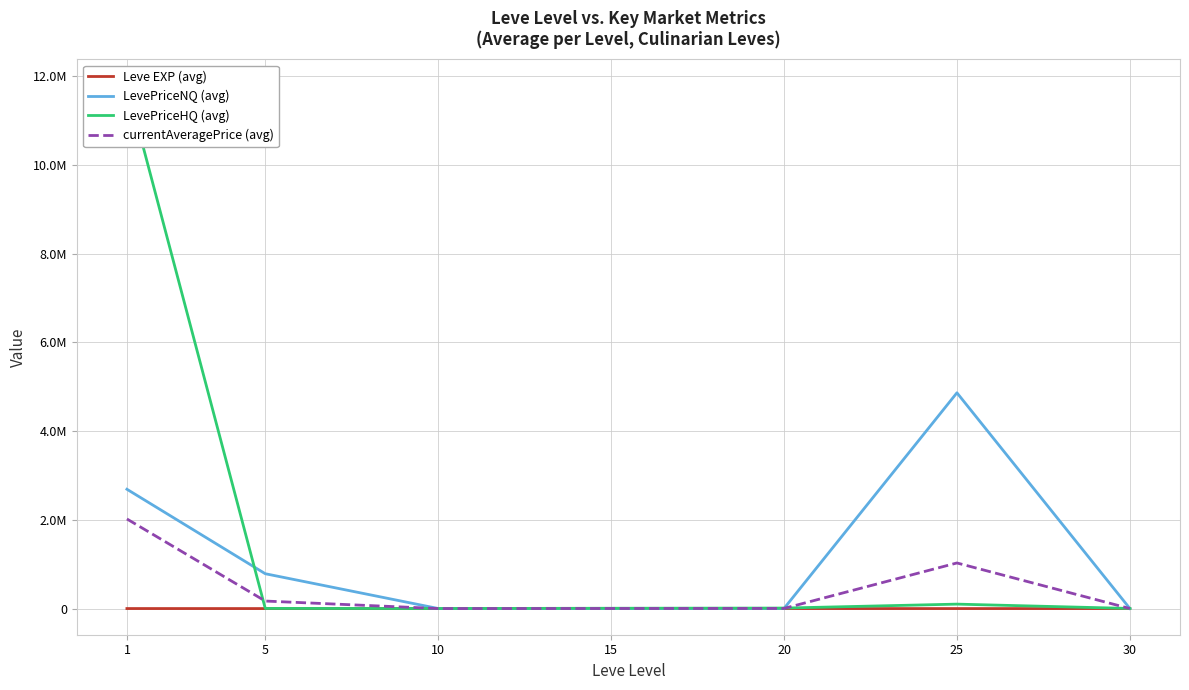

True or false: Leve EXP (avg) and LevePriceHQ (avg) intersect in this chart.

False